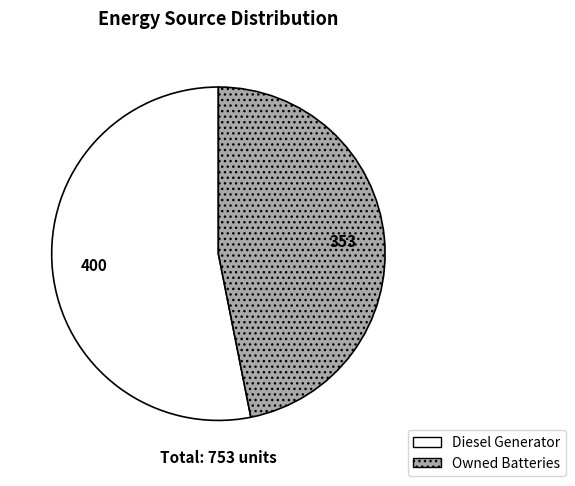

Does any single category account for the majority?

Yes